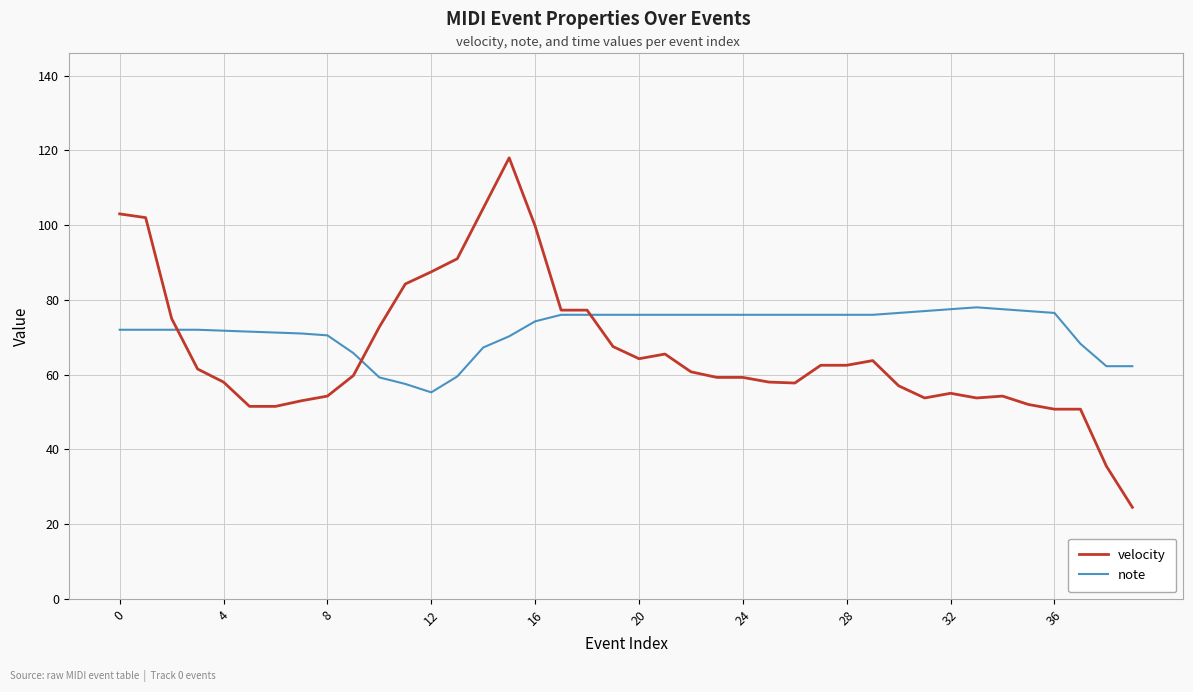

Which series has the largest range (max minus min)?

velocity